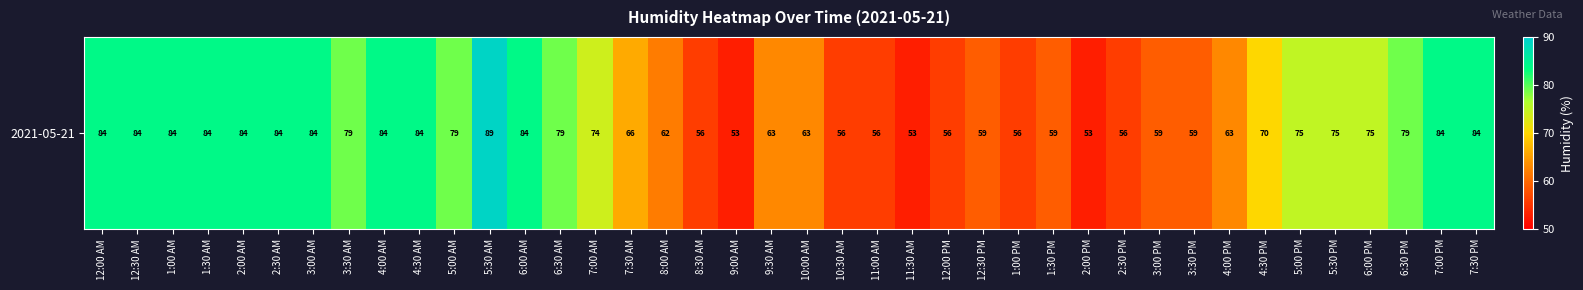

True or false: the data shows 53 at 9:00 AM.

True